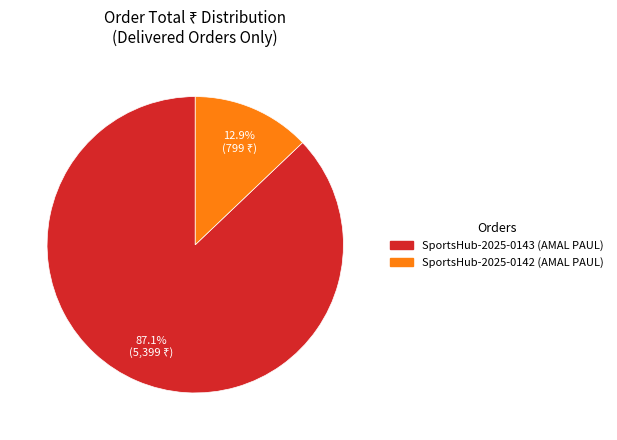

How many slices are in this pie chart?

2